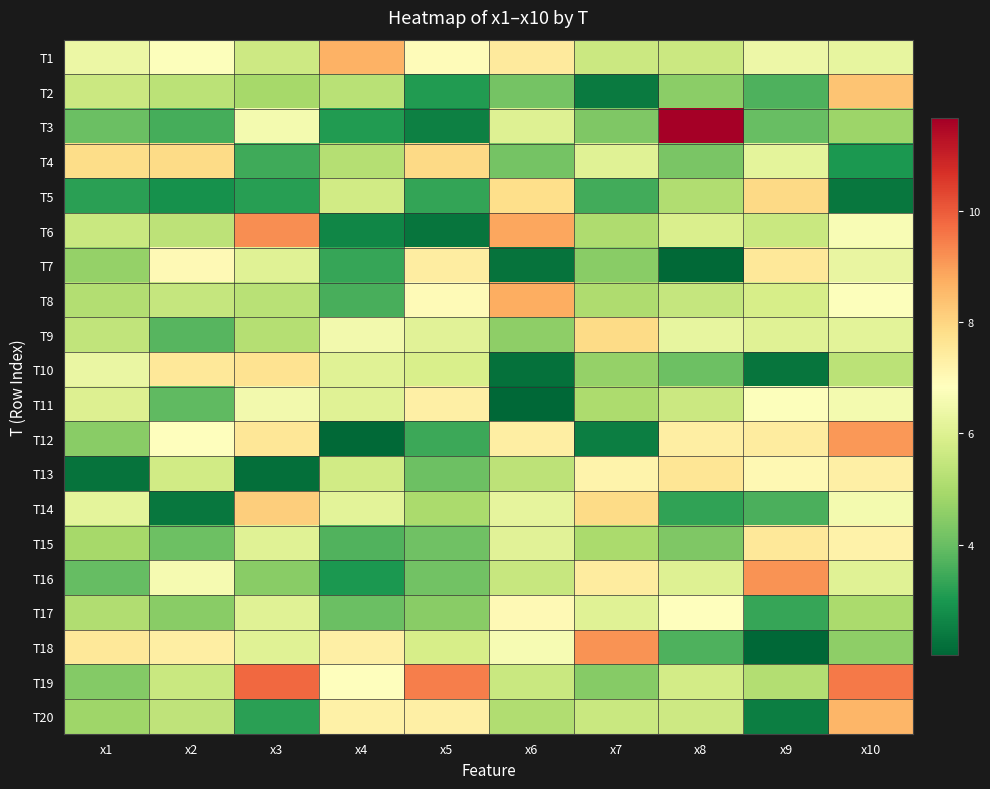

At how many categories does at least one series exceed 11?

1